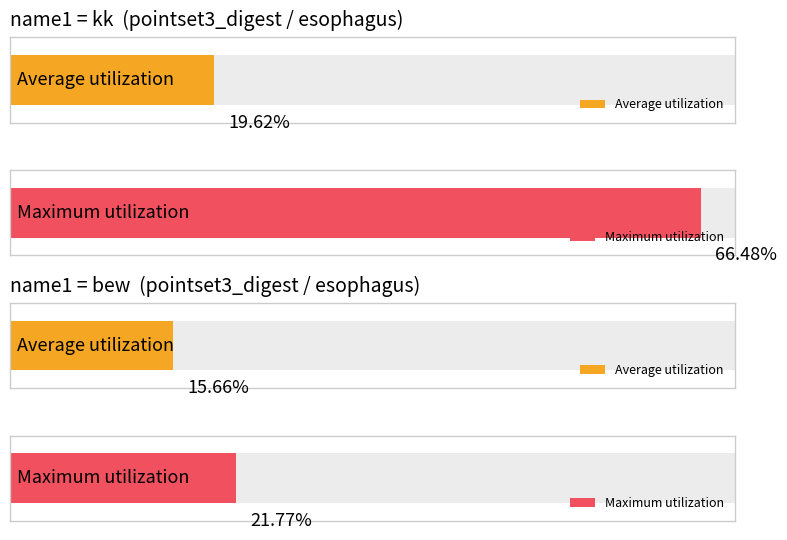

Does the chart contain stacked bars?

No